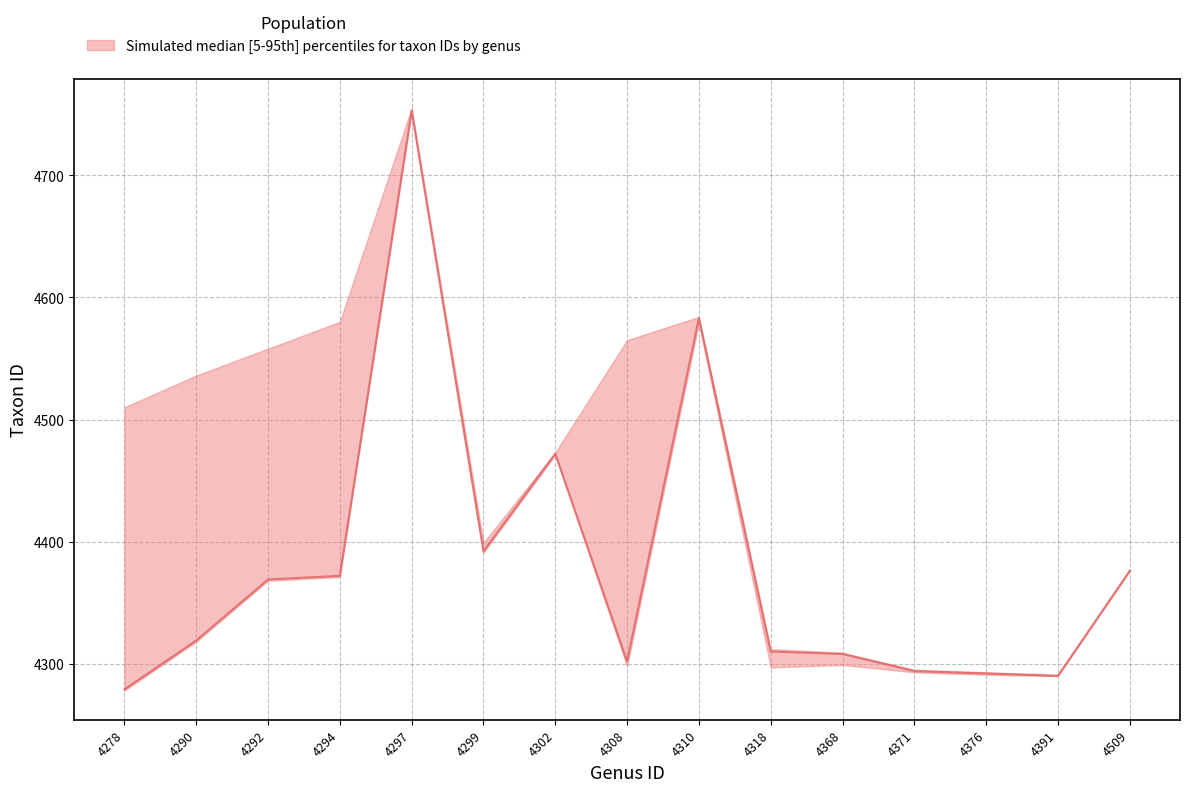

What is the value of the upper point at the 2nd from the left?

4536